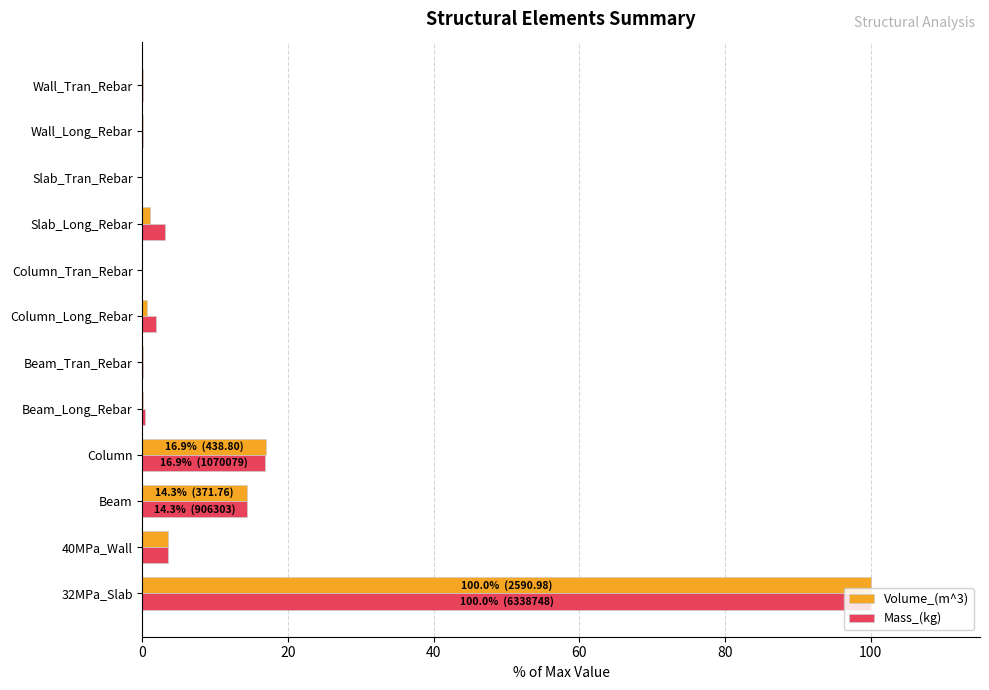

What is the sum of all Volume_(m^3) values?

136.5